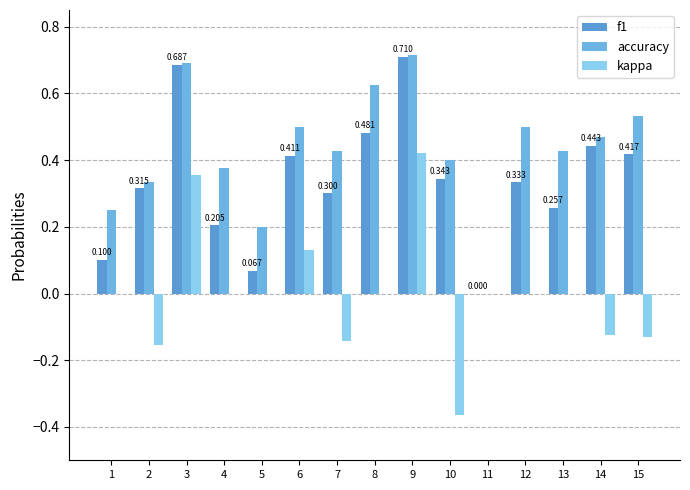

At which category is the sum across all series the highest?

9